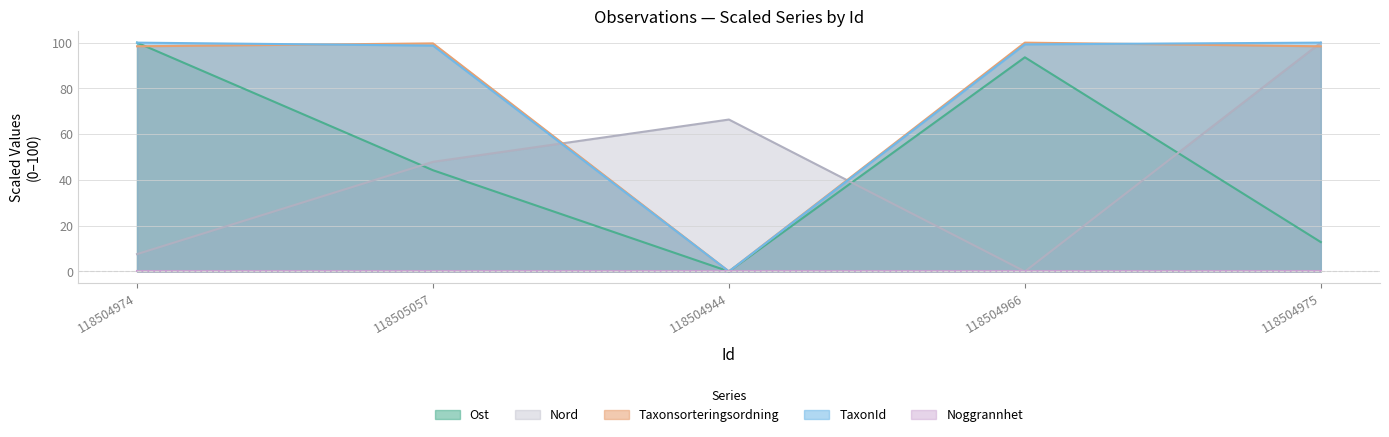

What is the highest value of the TaxonId series?

100.0